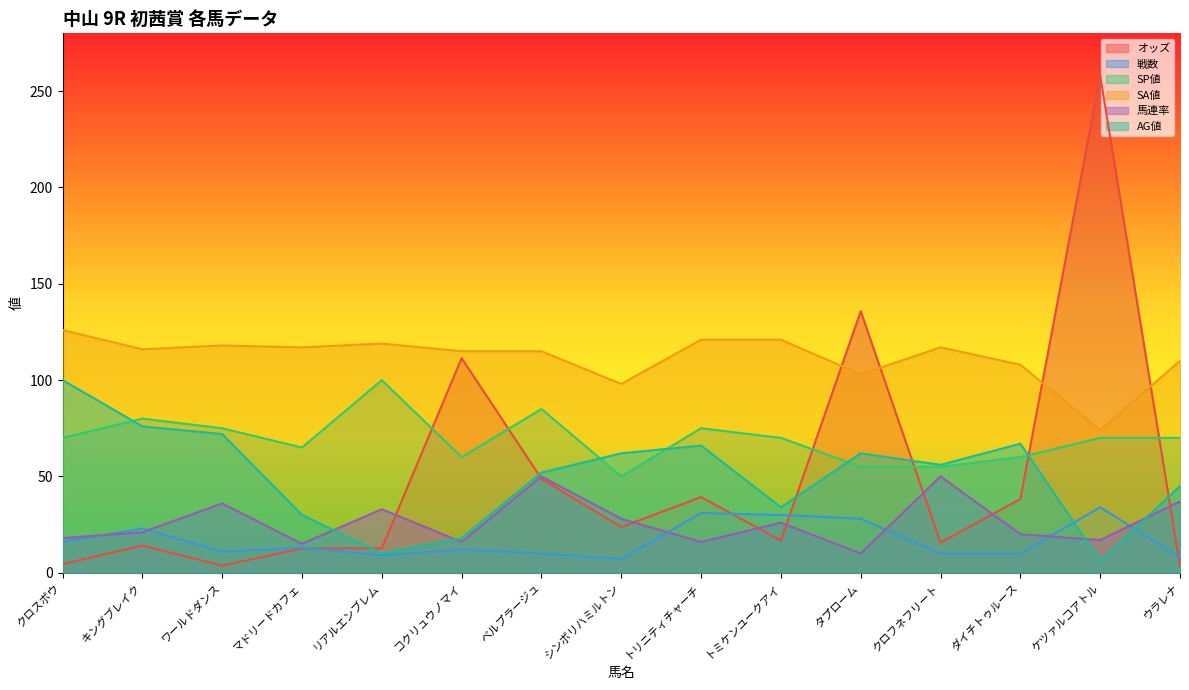

What is the label of the 1st point from the left?

クロスボウ